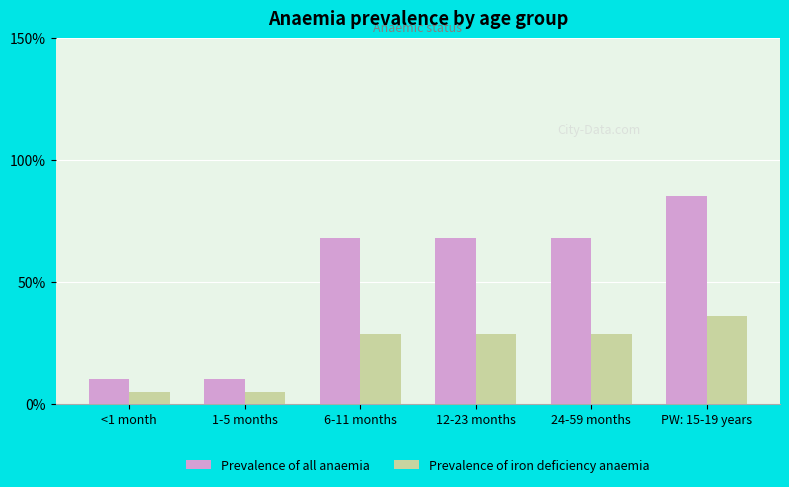

Are the bars grouped side by side (vs. stacked)?

Yes